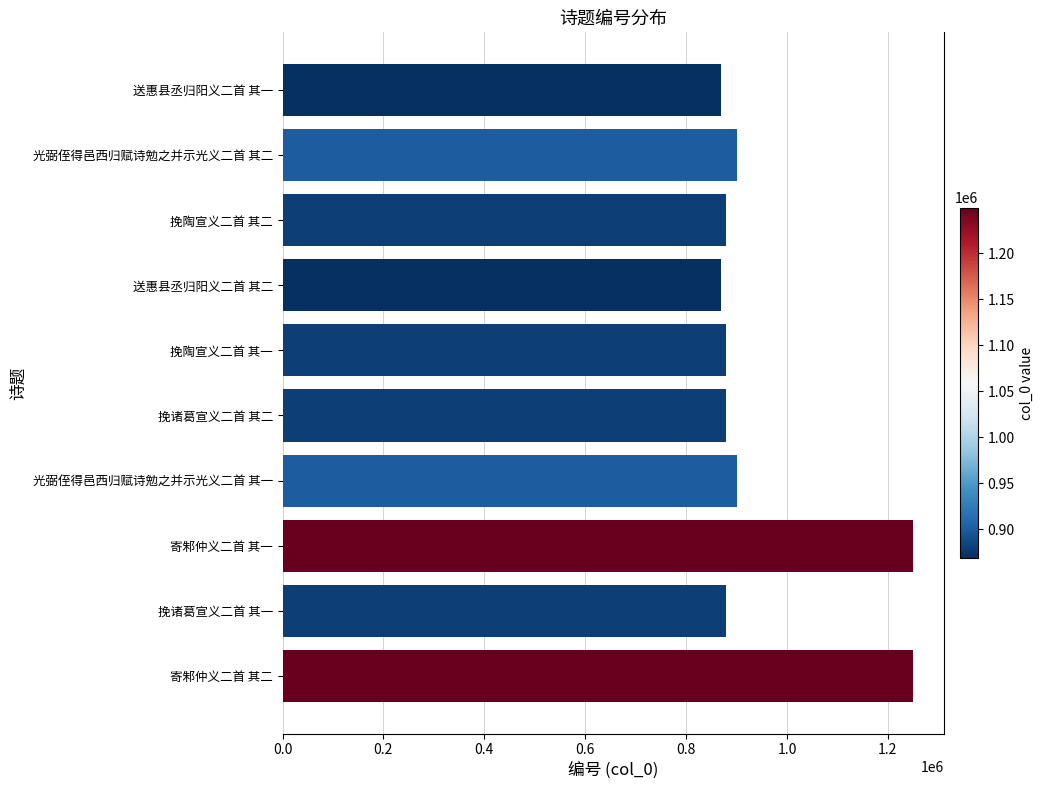

Is it true that the value at 挽陶宣义二首 其二 is 880108?

True